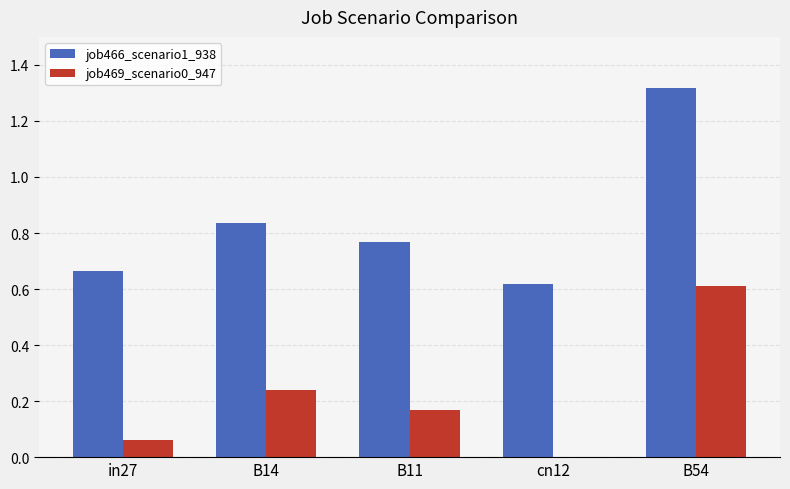

What is the total value across all series at B54?

1.9